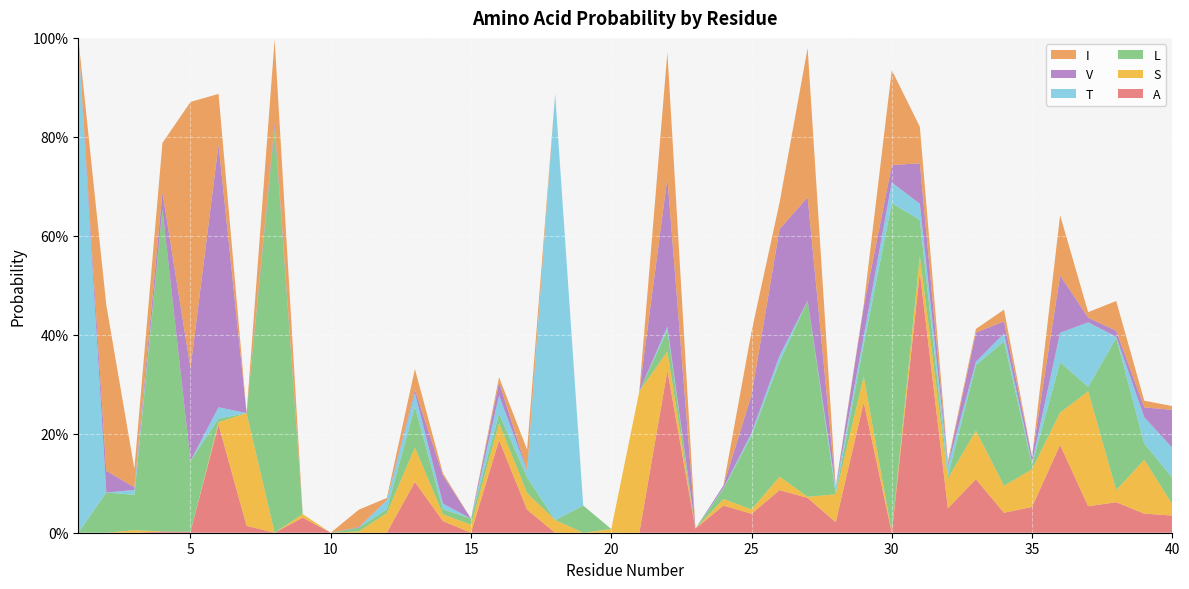

Reading left to right, list all the values displayed in this chart.

A: 1=0.0	2=0.0	3=0.0	4=0.0	5=0.0	6=0.2	7=0.0	8=0.0	9=0.0	10=0.0	11=0.0	12=0.0	13=0.1	14=0.0	15=0.0	16=0.2	17=0.0	18=0.0	19=0.0	20=0.0	21=0.0	22=0.3	23=0.0	24=0.1	25=0.0	26=0.1	27=0.1	28=0.0	29=0.3	30=0.0	31=0.5	32=0.0	33=0.1	34=0.0	35=0.1	36=0.2	37=0.1	38=0.1	39=0.0	40=0.0
S: 1=0.0	2=0.0	3=0.0	4=0.0	5=0.0	6=0.0	7=0.2	8=0.0	9=0.0	10=0.0	11=0.0	12=0.0	13=0.1	14=0.0	15=0.0	16=0.0	17=0.0	18=0.0	19=0.0	20=0.0	21=0.3	22=0.0	23=0.0	24=0.0	25=0.0	26=0.0	27=0.0	28=0.1	29=0.1	30=0.0	31=0.0	32=0.1	33=0.1	34=0.1	35=0.1	36=0.1	37=0.2	38=0.0	39=0.1	40=0.0
L: 1=0.0	2=0.1	3=0.1	4=0.7	5=0.1	6=0.0	7=0.0	8=0.8	9=0.0	10=0.0	11=0.0	12=0.0	13=0.1	14=0.0	15=0.0	16=0.0	17=0.0	18=0.0	19=0.1	20=0.0	21=0.0	22=0.0	23=0.0	24=0.0	25=0.1	26=0.2	27=0.4	28=0.0	29=0.1	30=0.7	31=0.1	32=0.0	33=0.1	34=0.3	35=0.0	36=0.1	37=0.0	38=0.3	39=0.0	40=0.1
T: 1=1.0	2=0.0	3=0.0	4=0.0	5=0.0	6=0.0	7=0.0	8=0.0	9=0.0	10=0.0	11=0.0	12=0.0	13=0.0	14=0.0	15=0.0	16=0.0	17=0.0	18=0.9	19=0.0	20=0.0	21=0.0	22=0.0	23=0.0	24=0.0	25=0.0	26=0.0	27=0.0	28=0.0	29=0.0	30=0.0	31=0.0	32=0.0	33=0.0	34=0.0	35=0.0	36=0.1	37=0.1	38=0.0	39=0.1	40=0.1
V: 1=0.0	2=0.0	3=0.0	4=0.0	5=0.2	6=0.5	7=0.0	8=0.0	9=0.0	10=0.0	11=0.0	12=0.0	13=0.0	14=0.1	15=0.0	16=0.0	17=0.0	18=0.0	19=0.0	20=0.0	21=0.0	22=0.3	23=0.0	24=0.0	25=0.1	26=0.3	27=0.2	28=0.0	29=0.1	30=0.0	31=0.1	32=0.0	33=0.1	34=0.0	35=0.0	36=0.1	37=0.0	38=0.0	39=0.0	40=0.1
I: 1=0.0	2=0.3	3=0.0	4=0.1	5=0.5	6=0.1	7=0.0	8=0.2	9=0.0	10=0.0	11=0.0	12=0.0	13=0.0	14=0.0	15=0.0	16=0.0	17=0.0	18=0.0	19=0.0	20=0.0	21=0.0	22=0.3	23=0.0	24=0.0	25=0.1	26=0.1	27=0.3	28=0.0	29=0.0	30=0.2	31=0.1	32=0.0	33=0.0	34=0.0	35=0.0	36=0.1	37=0.0	38=0.1	39=0.0	40=0.0